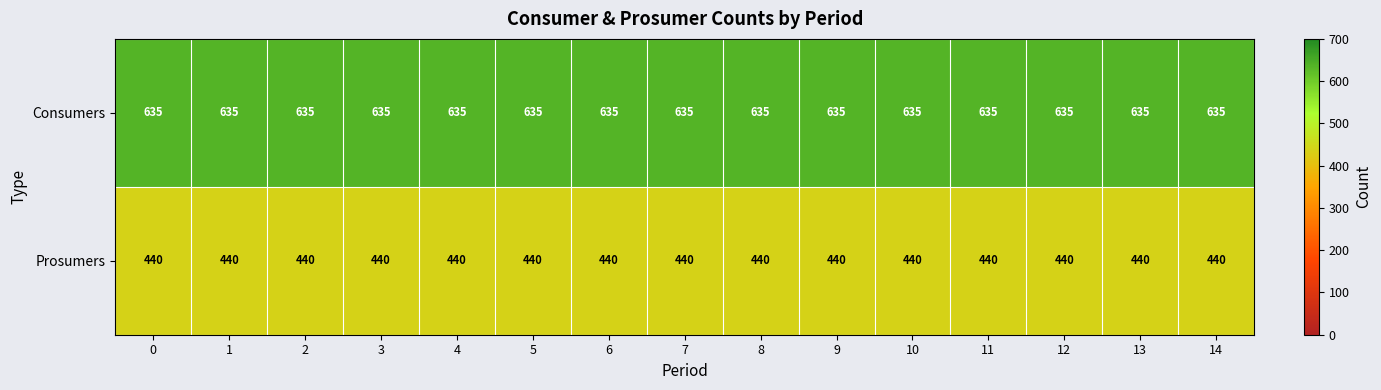

Is it true that Consumers equals 635 at 0?

True